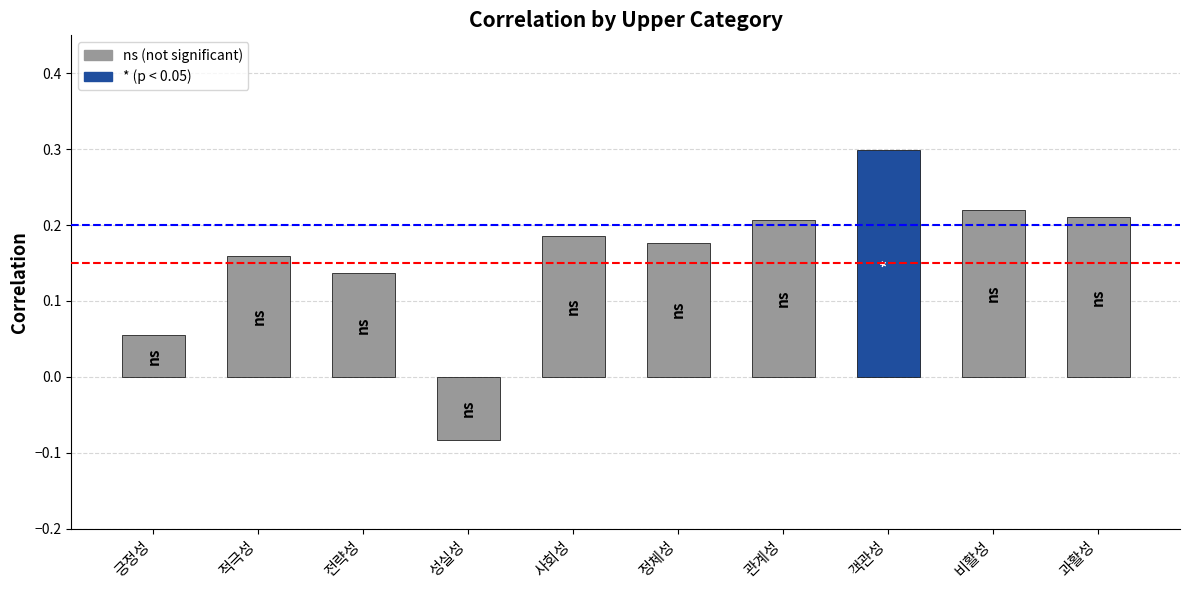

Are the bars grouped side by side (vs. stacked)?

No